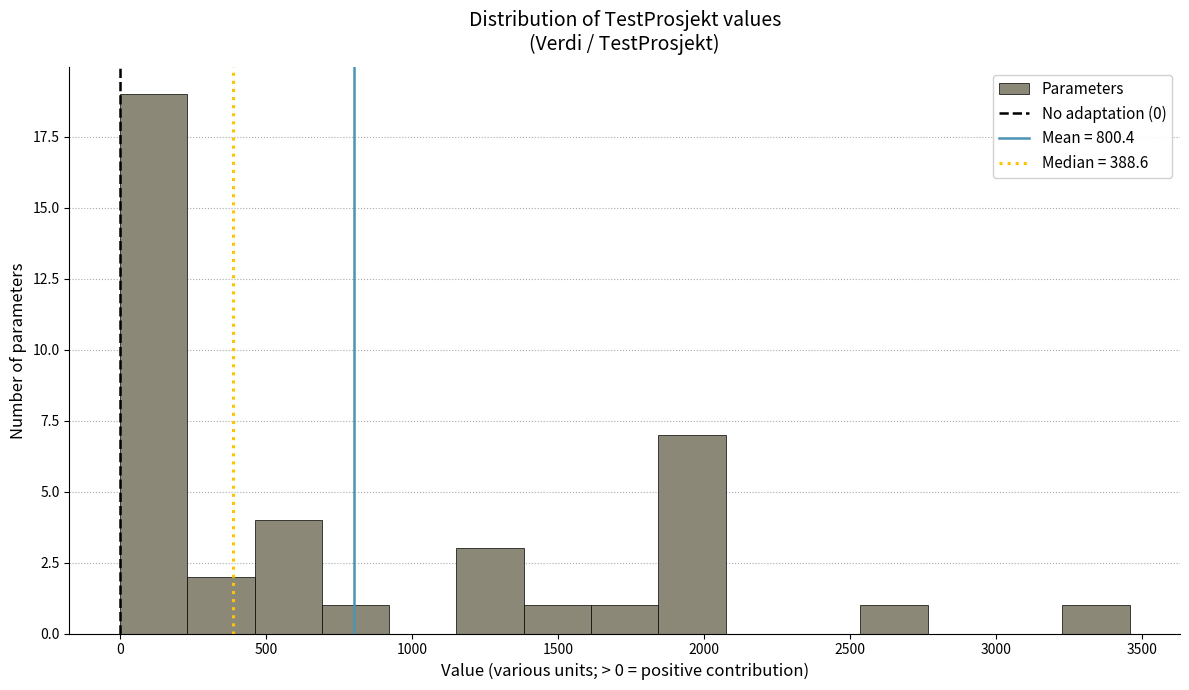

What is the height of the bar covering 1150 to 1400 on the x-axis? Neither the bar edges nor the heights are printed on the chart, so give them approximately, as read against the axes.

3